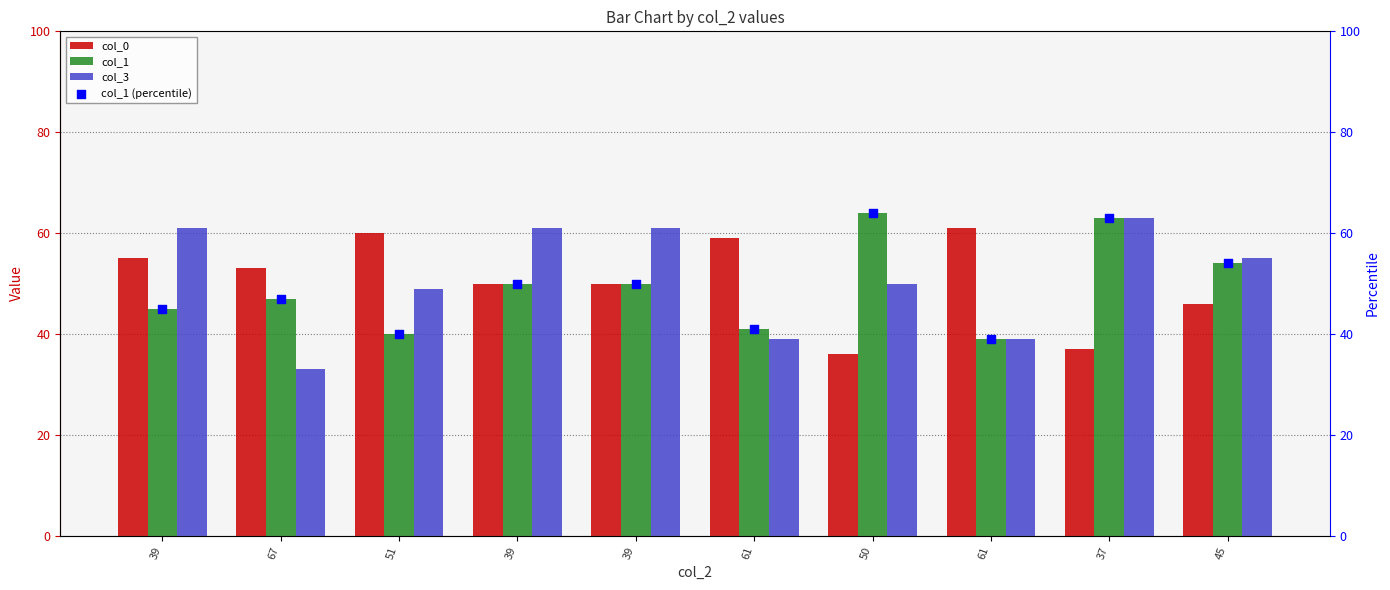

Which series reaches the maximum Y coordinate?

col_1